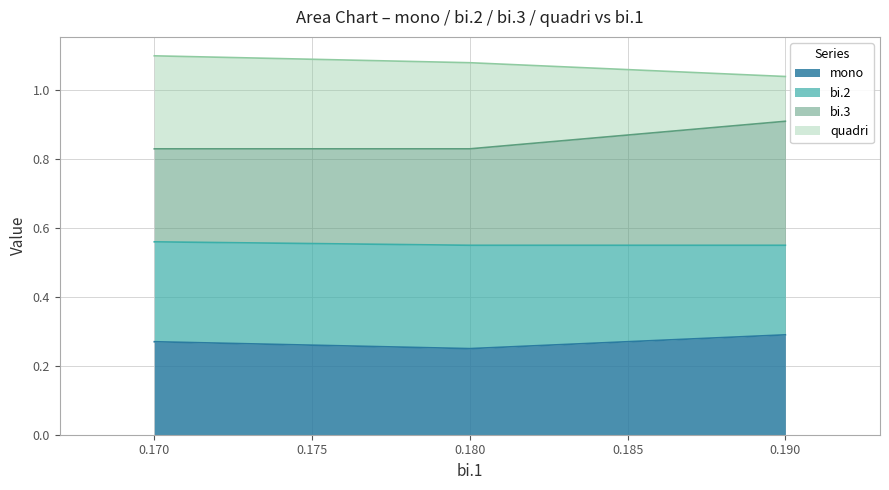

Which category has the lowest value in the mono series?

0.180